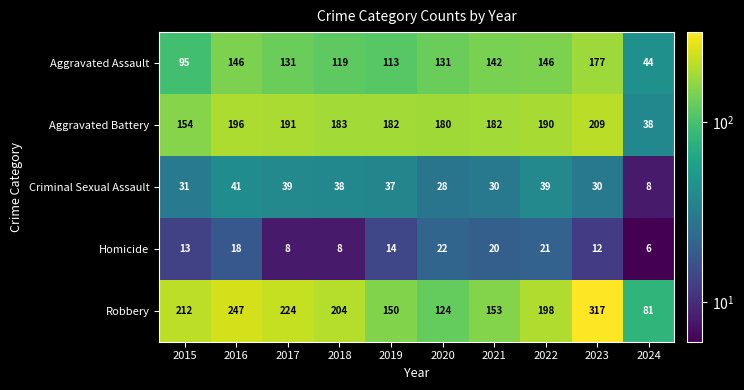

What is the approximate value of Aggravated Assault at 2022, to the nearest 5?

145